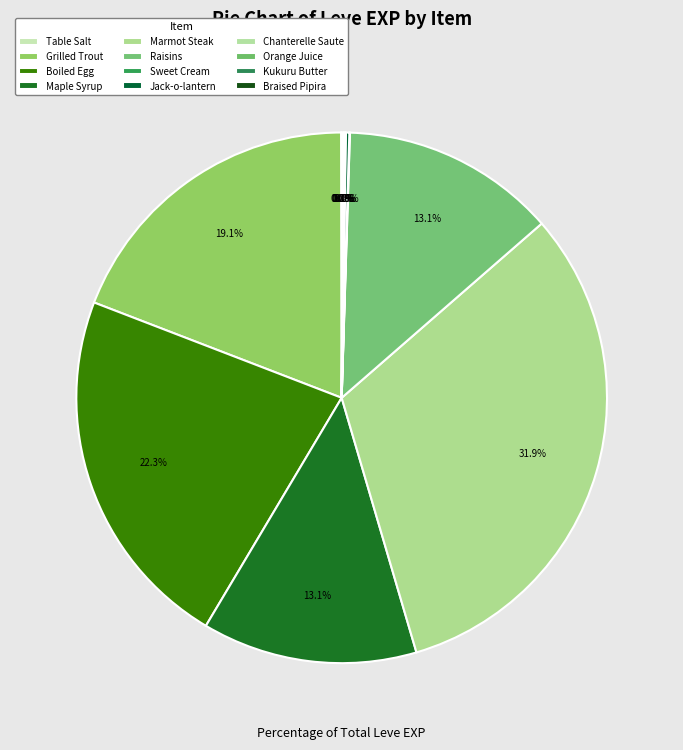

True or false: Chanterelle Saute accounts for 1% of the total.

False